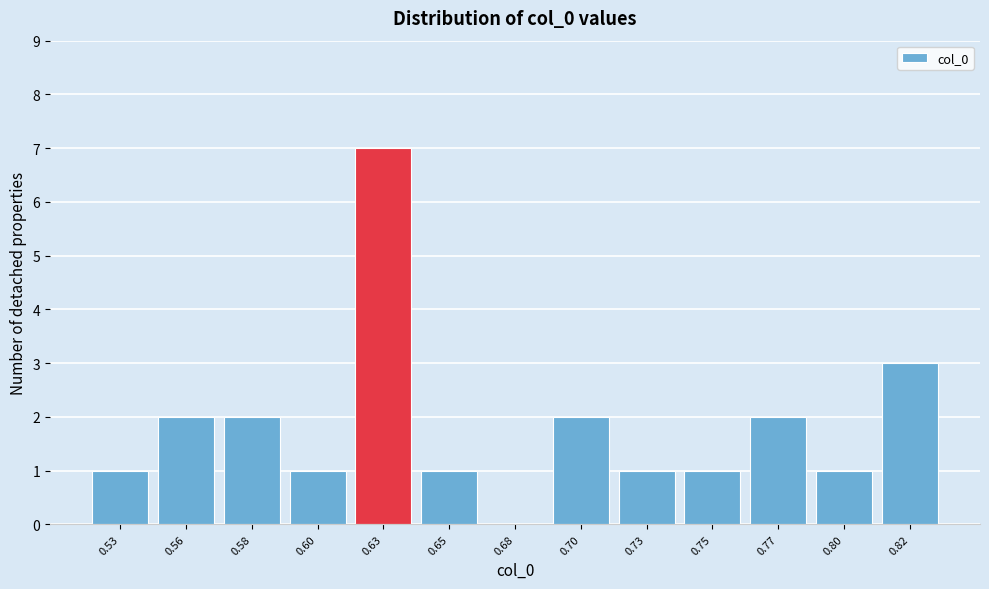

Reading left to right, list all the values displayed in this chart.

0.53=1	0.56=2	0.58=2	0.60=1	0.63=7	0.65=1	0.68=0	0.70=2	0.73=1	0.75=1	0.77=2	0.80=1	0.82=3